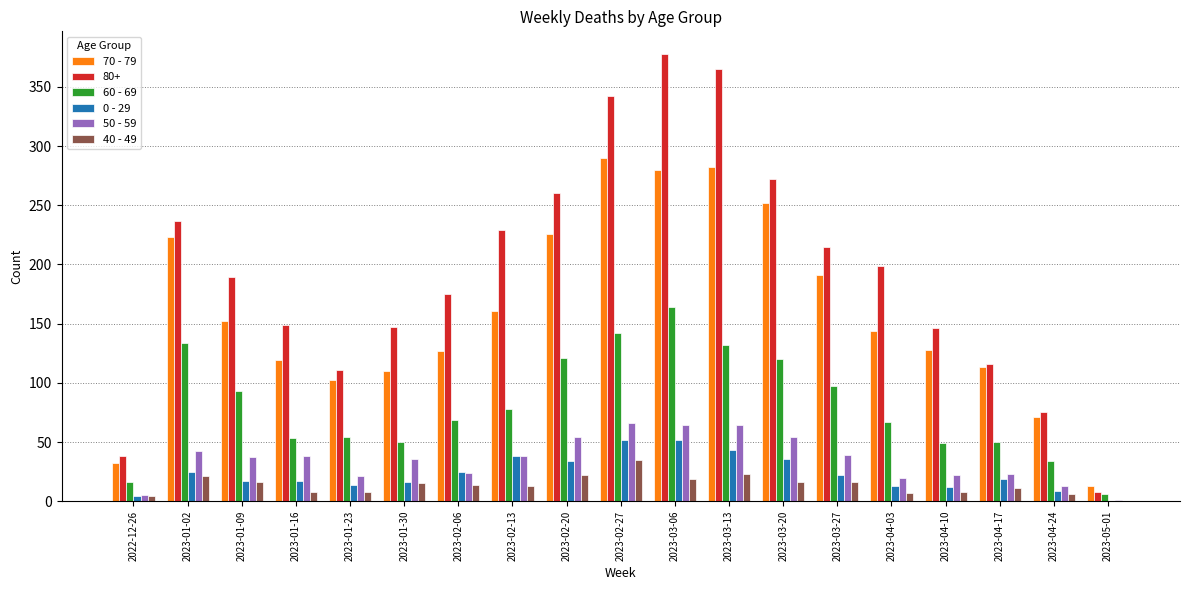

At which category does the chart reach its peak across all series?

2023-03-06